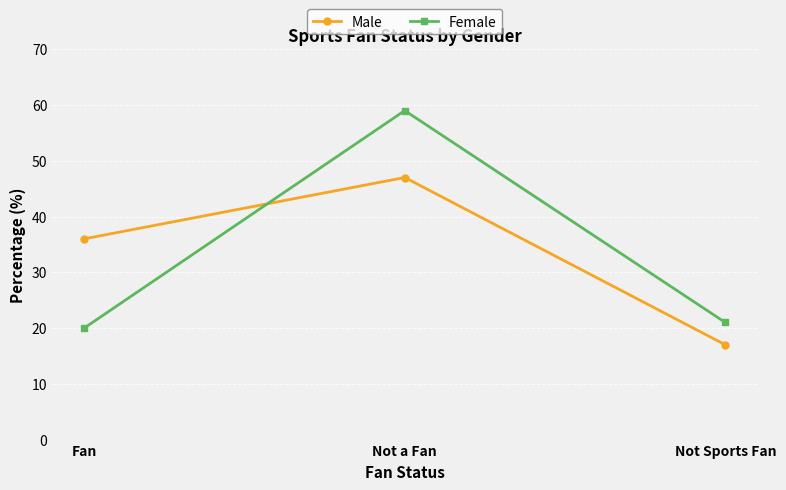

What is the total value across all series at Not a Fan?

106